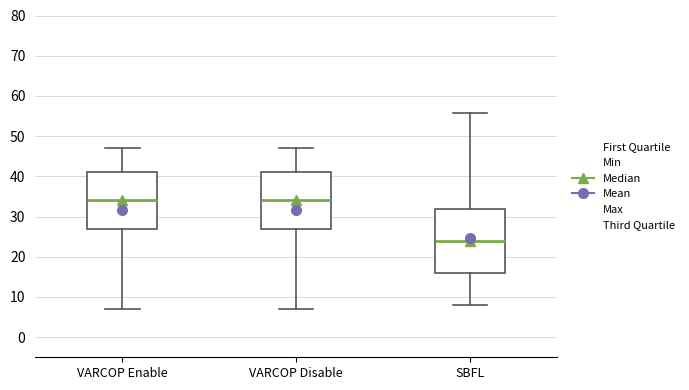

Where is the upper edge of the box for SBFL on the y-axis? The values are not printed on the chart, so give them approximately, as read against the axis.

32